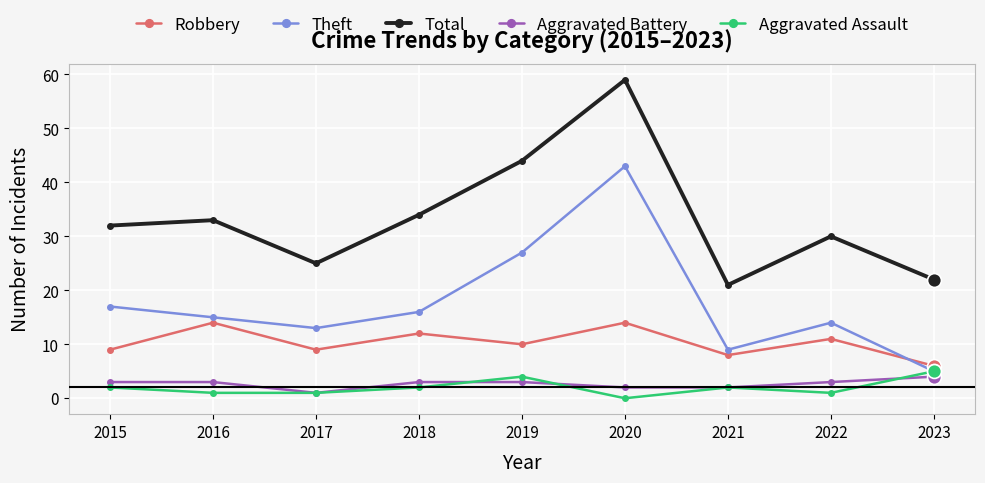

Count the number of categories in the chart.

9